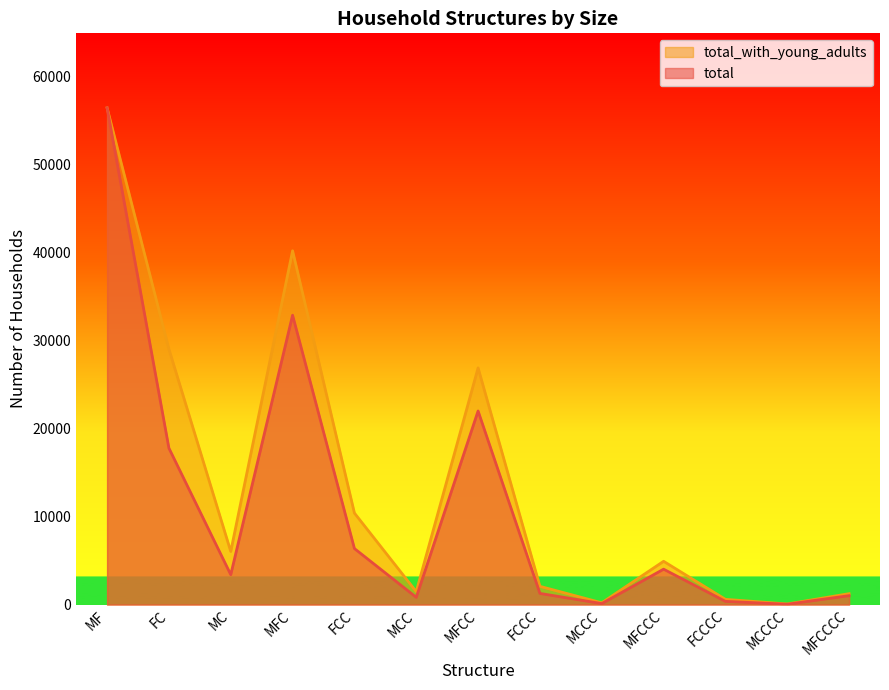

How many values in the total series are below 3398?

6